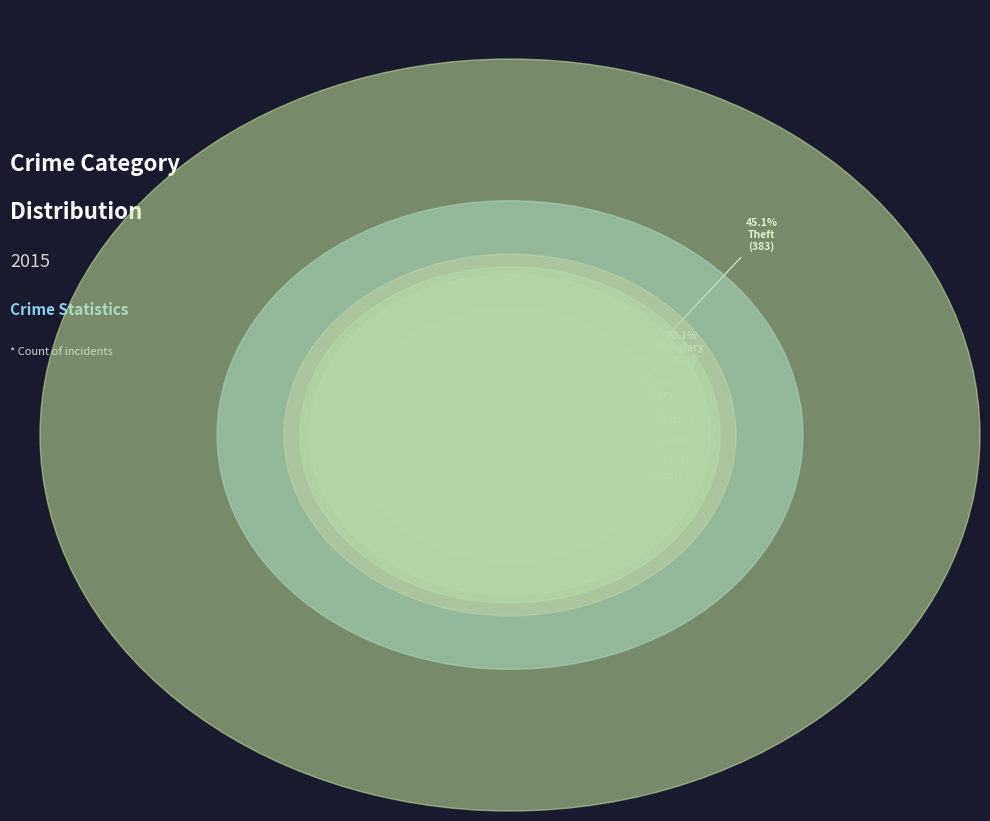

Which category has the biggest portion of the pie?

Theft